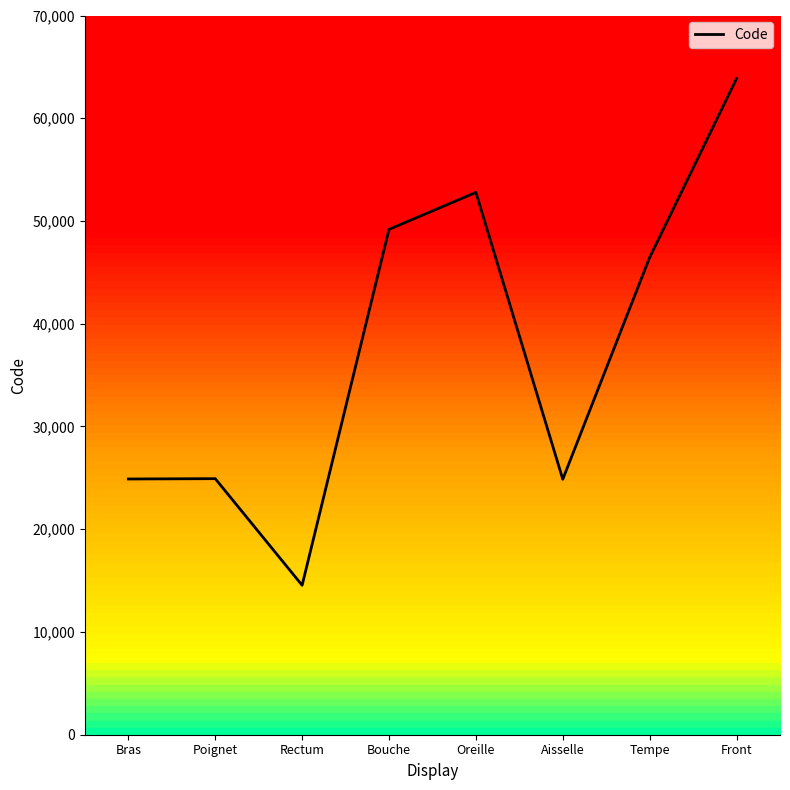

At which label is the value closest to 39204?

Tempe